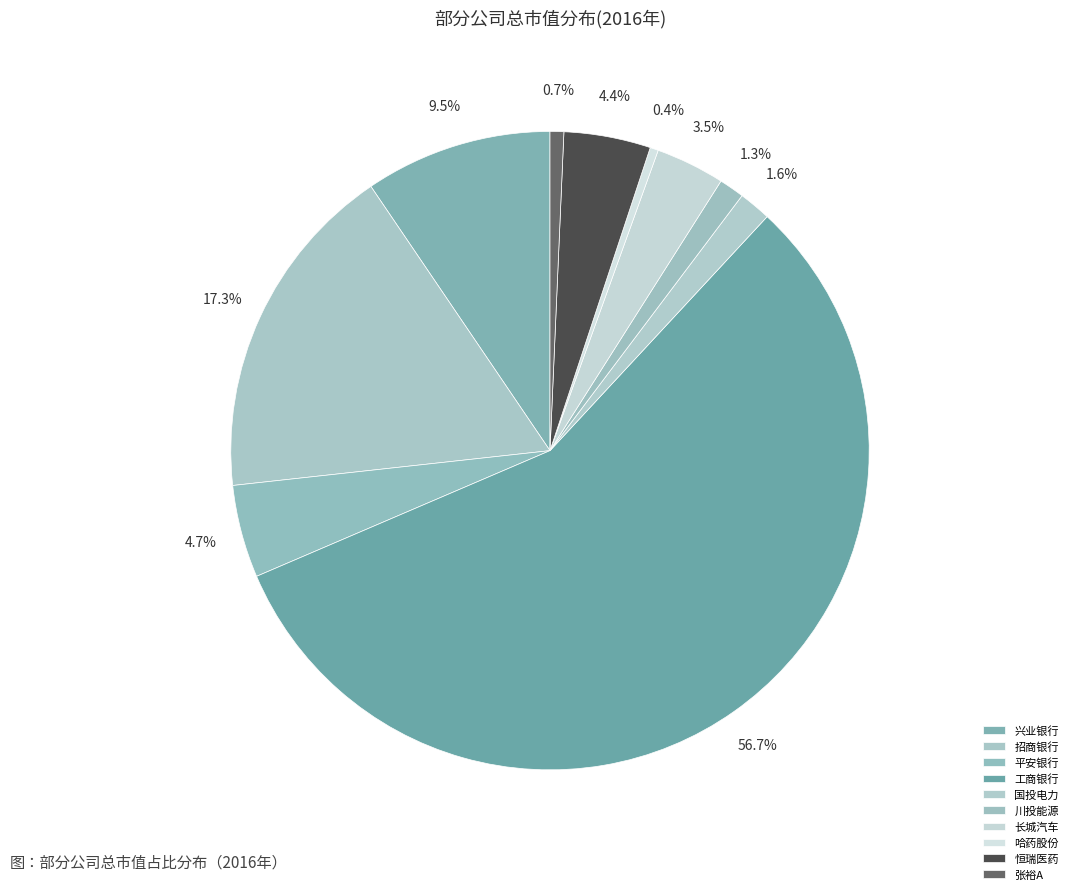

To the nearest percent, what is the difference between the 平安银行 and 长城汽车 slice percentages?

1%